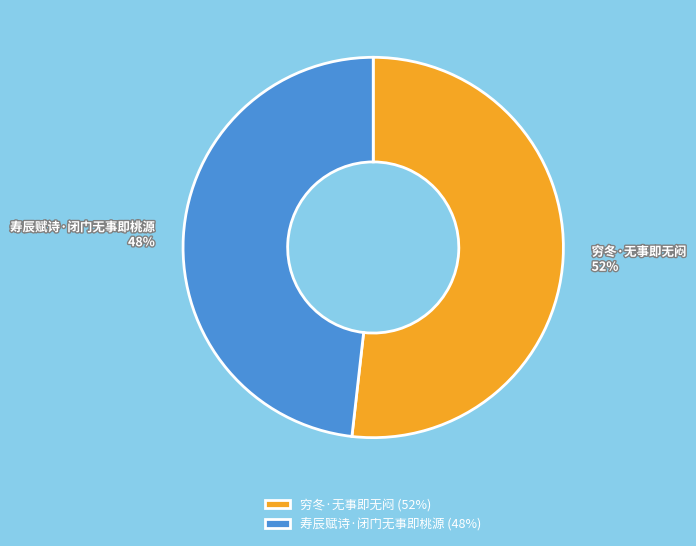

To the nearest percent, what portion does 穷冬·无事即无闷 represent?

52%